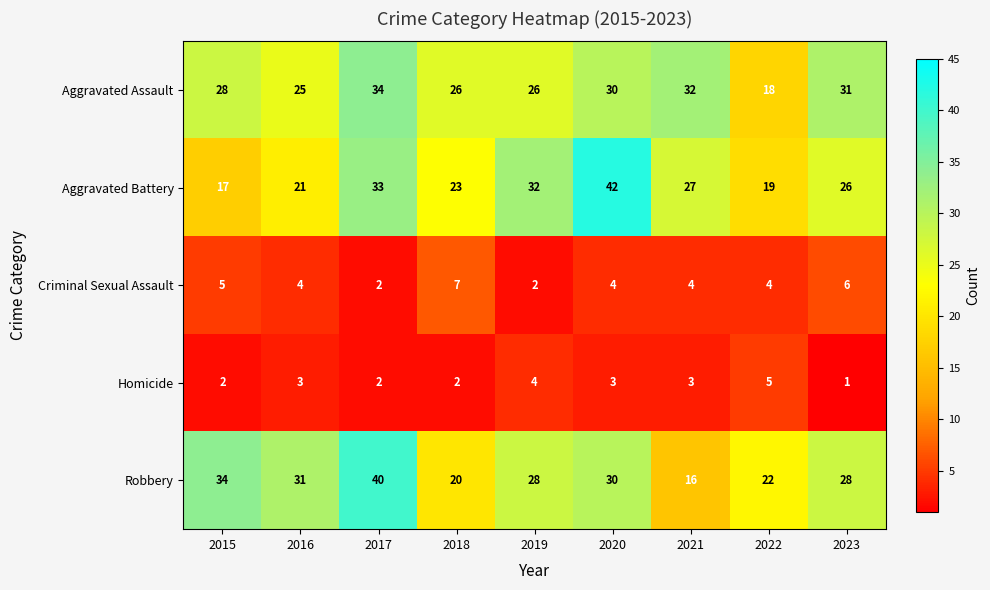

Count the number of data series in this chart.

5